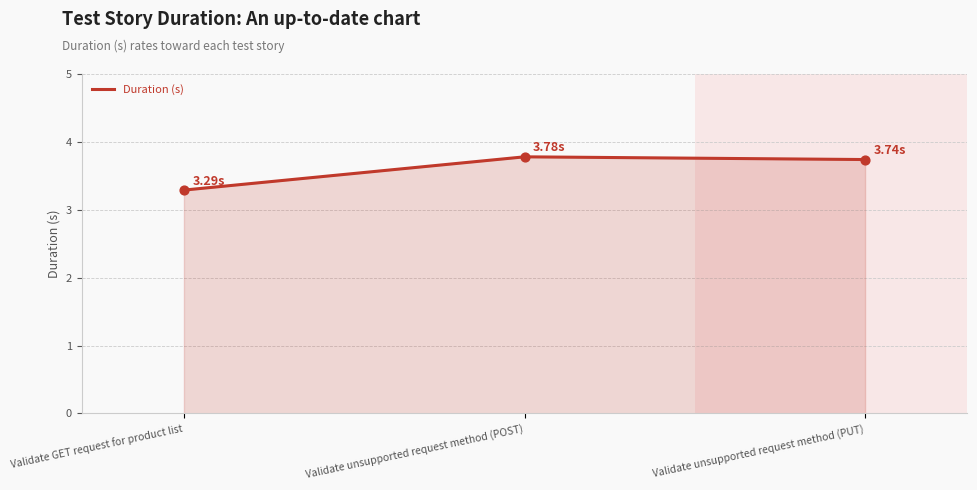

Between Validate unsupported request method (POST) and Validate GET request for product list, which is larger?

Validate unsupported request method (POST)